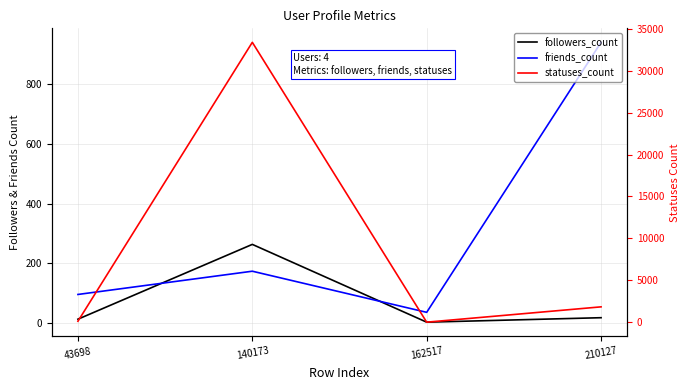

Rank the series at 162517 from highest to lowest value.

friends_count, statuses_count, followers_count